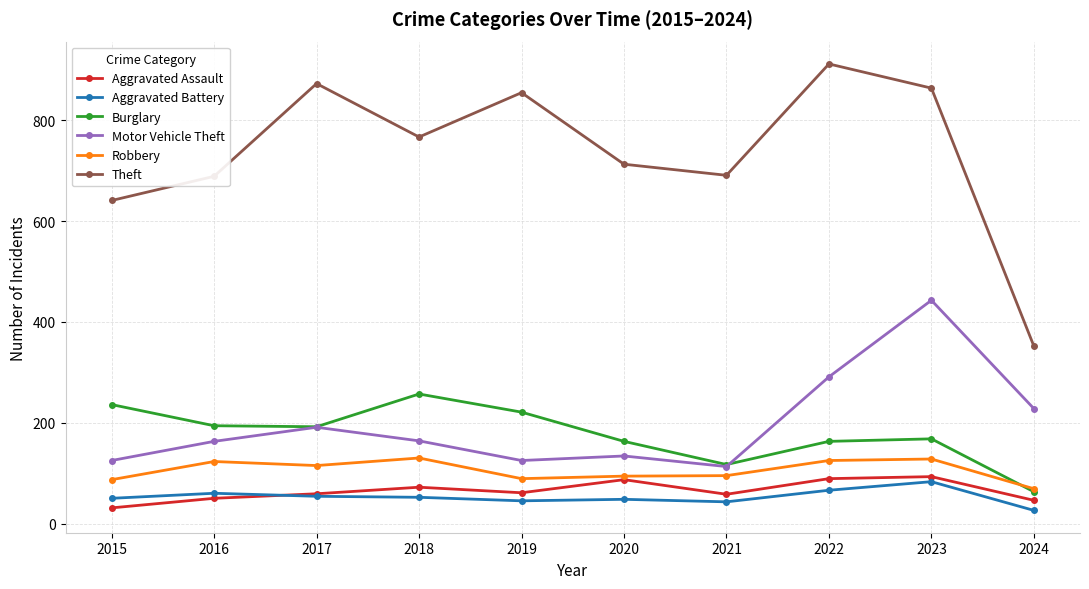

What is the average value of the Robbery series?

106